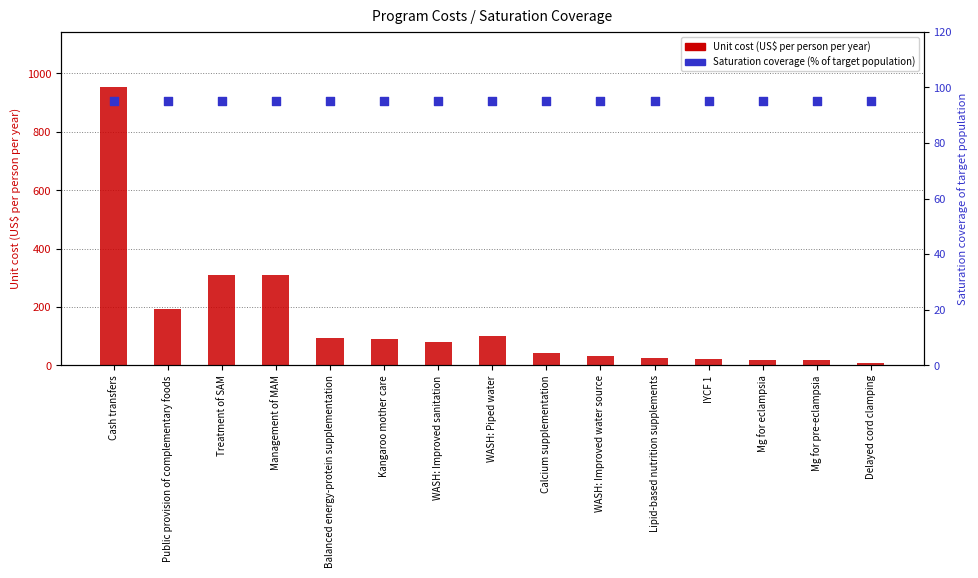

What are all the series names shown in the legend?

Unit cost (US$ per person per year), Saturation coverage (%)